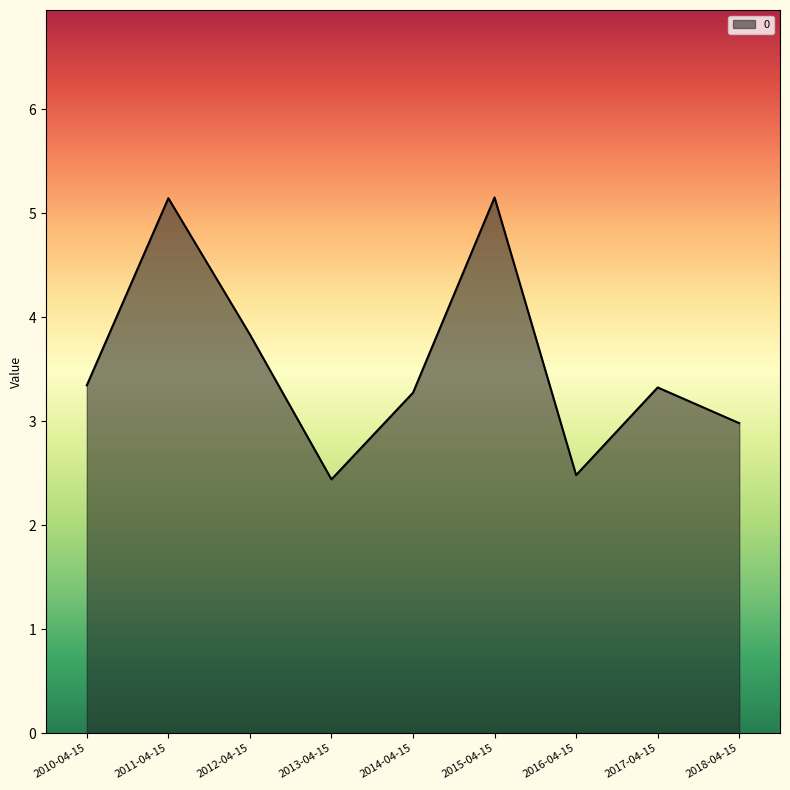

What is the greatest value displayed?

5.2